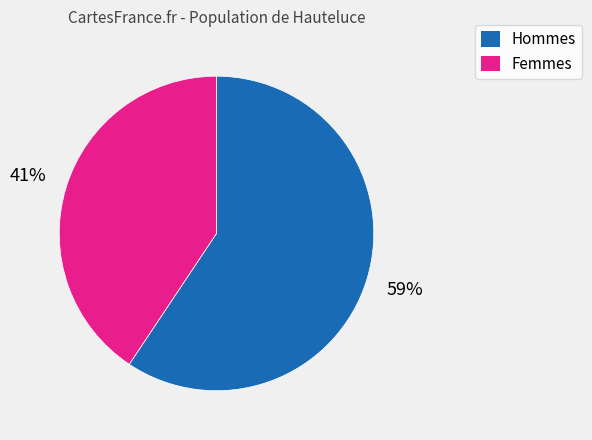

Is it true that Hommes is 59% of the pie?

True